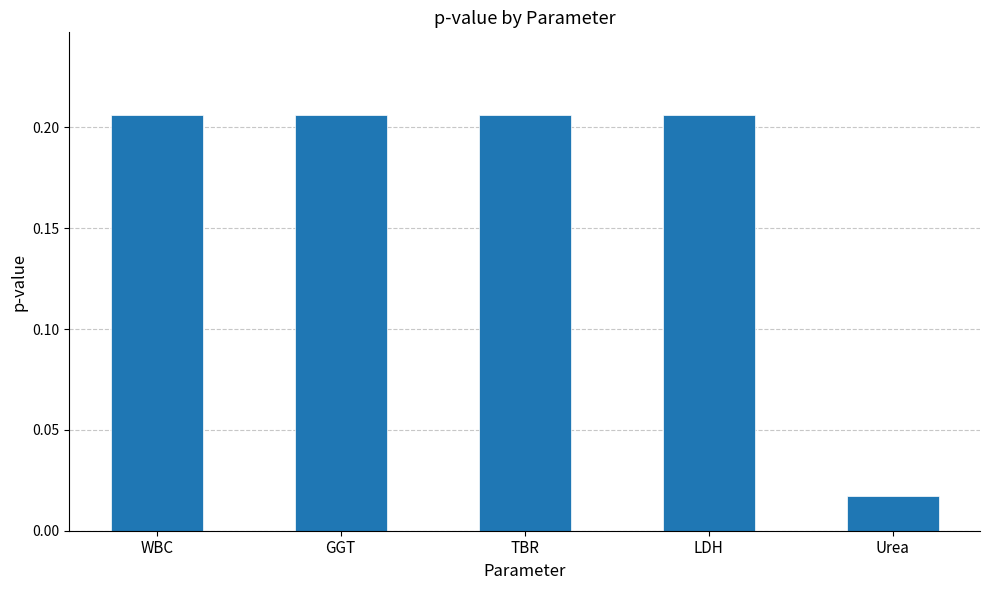

What is the label of the 4th bar from the left?

LDH